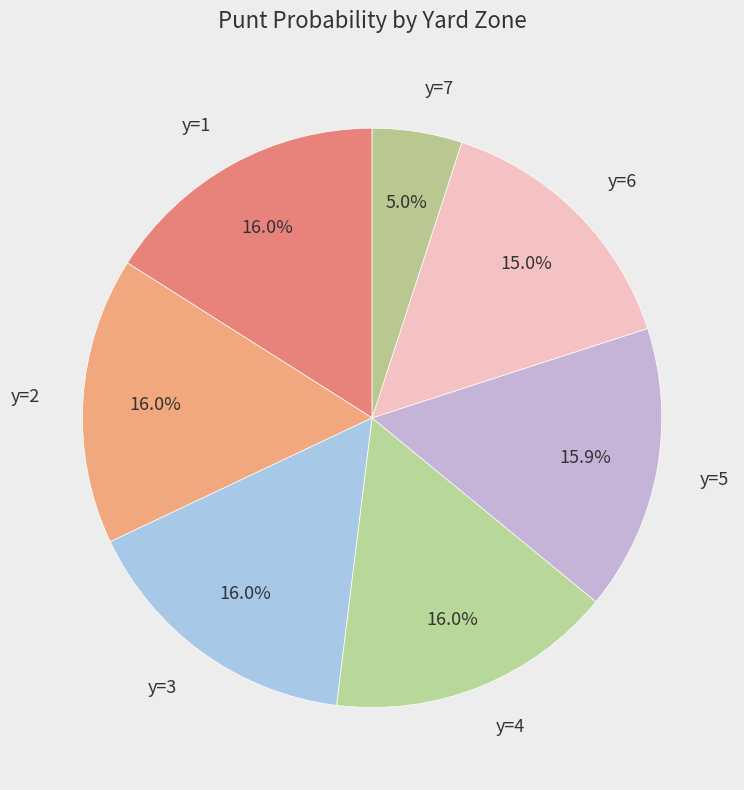

Does any single category account for the majority?

No